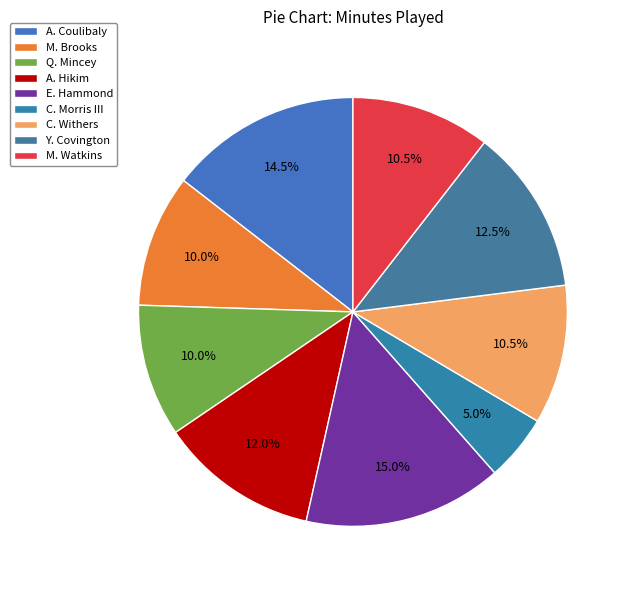

Is it true that A. Coulibaly is 2% of the pie?

False